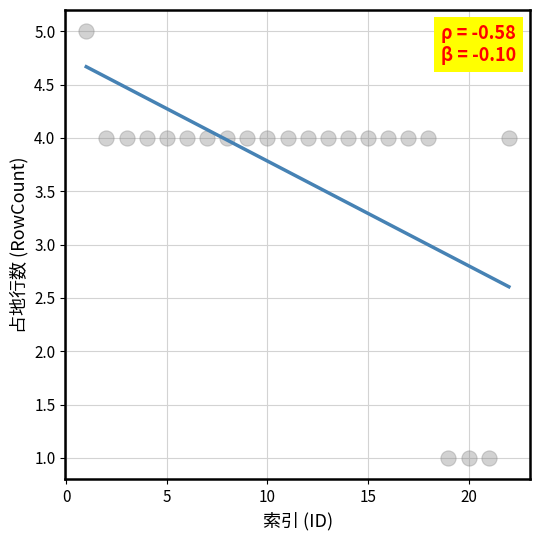

What is the range of X values (max minus min)?

21